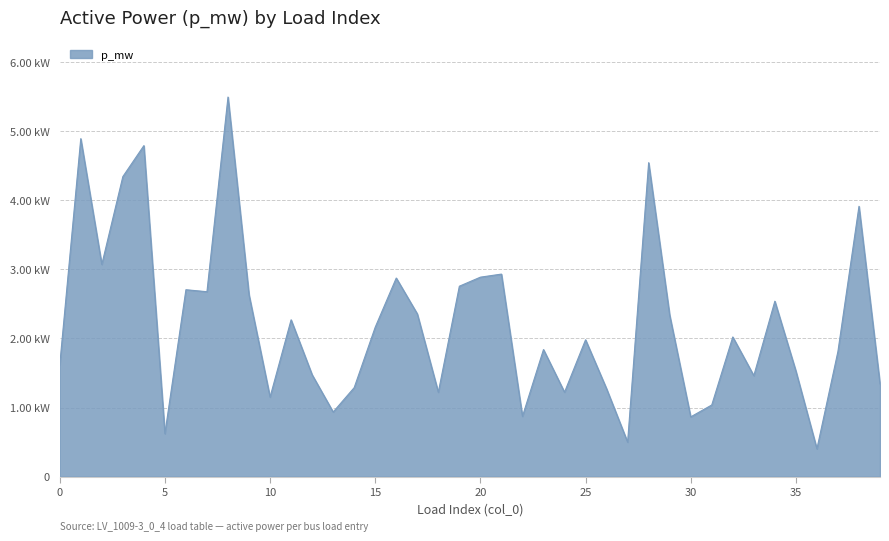

What is the sum of all values?

0.1